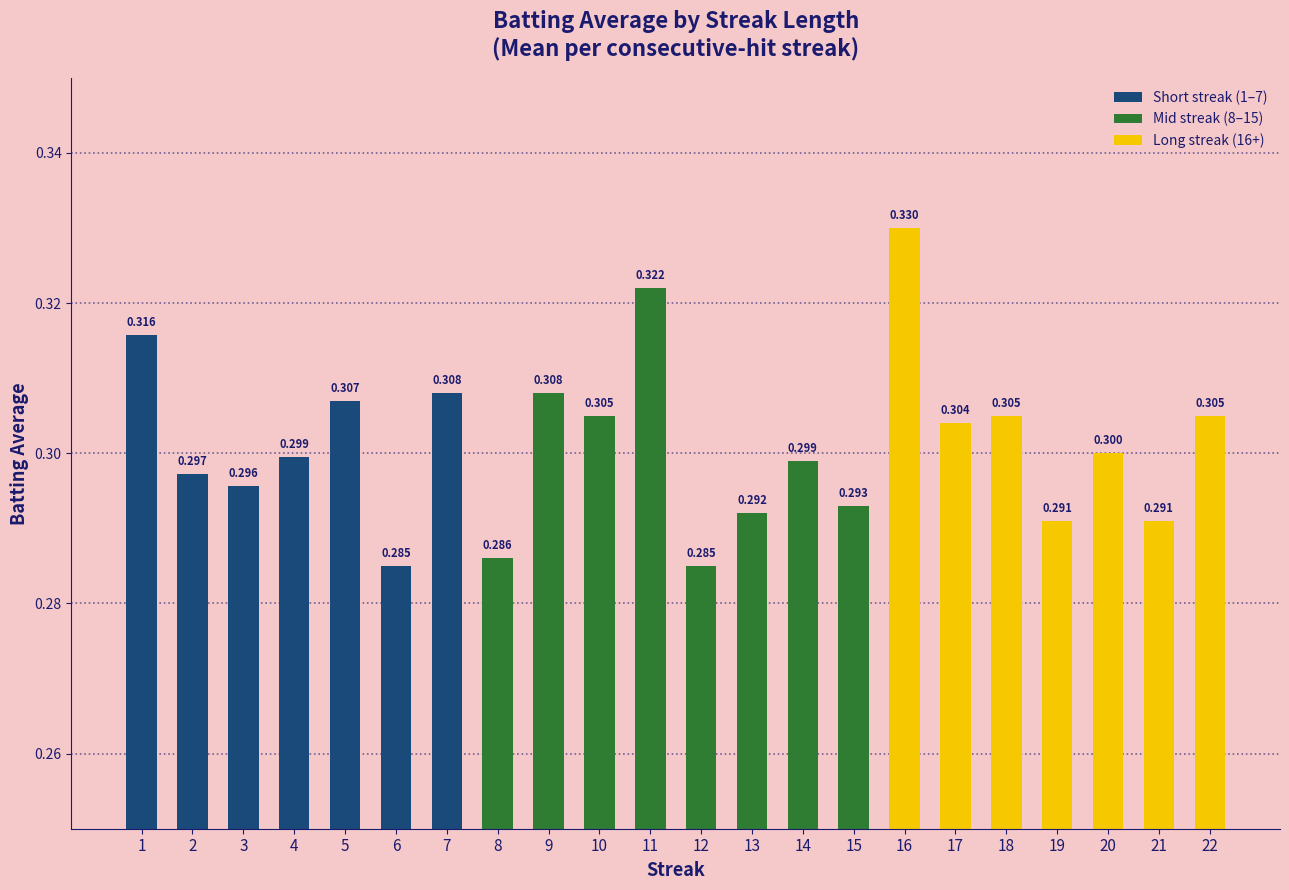

What is the sum of all values?

6.6